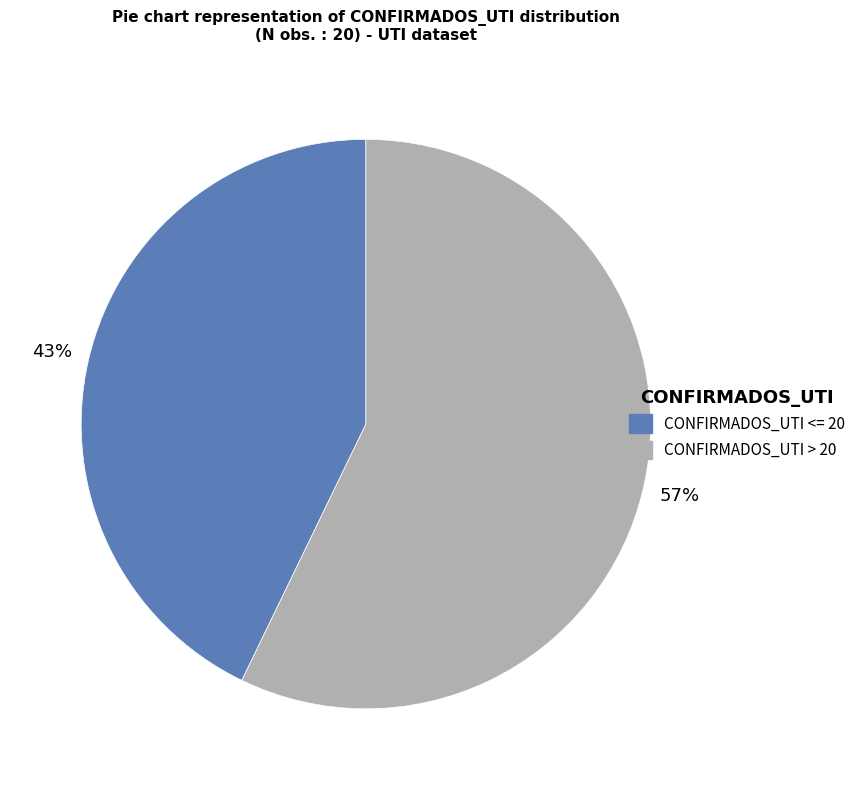

Does any single category account for the majority?

Yes